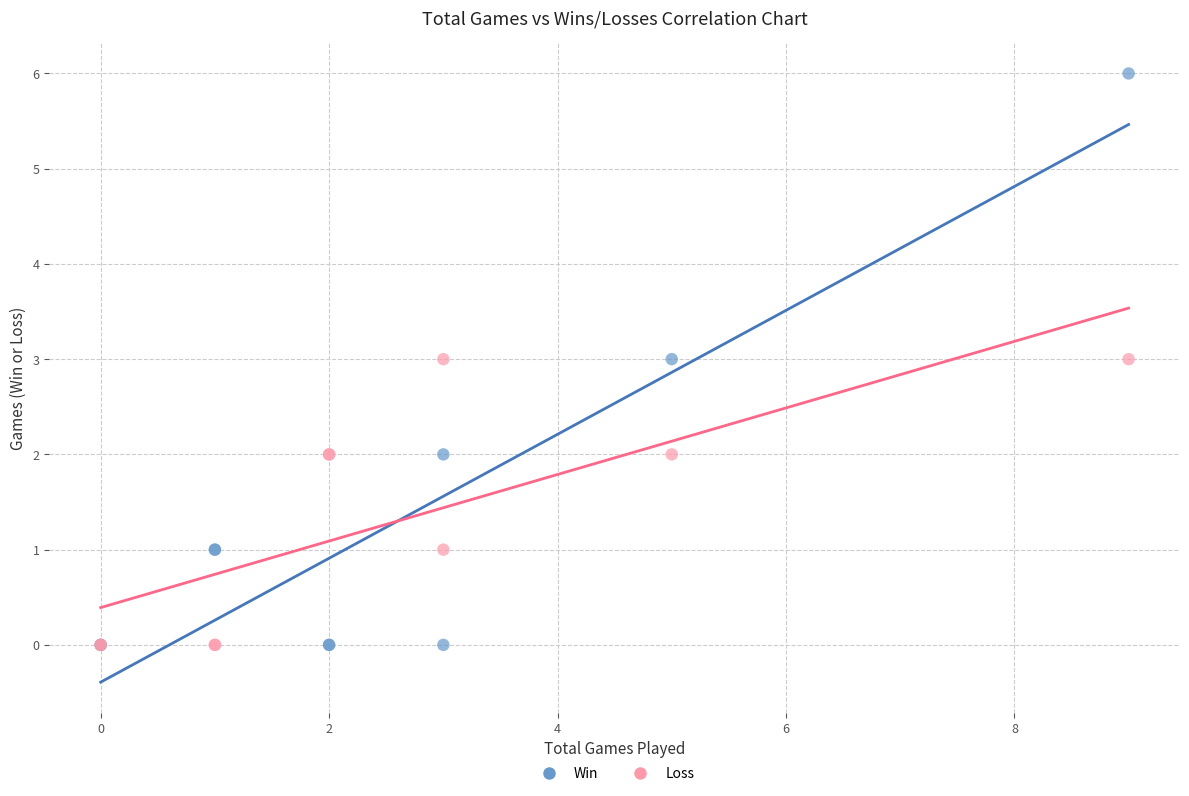

Which series has the widest spread of Y values?

Win